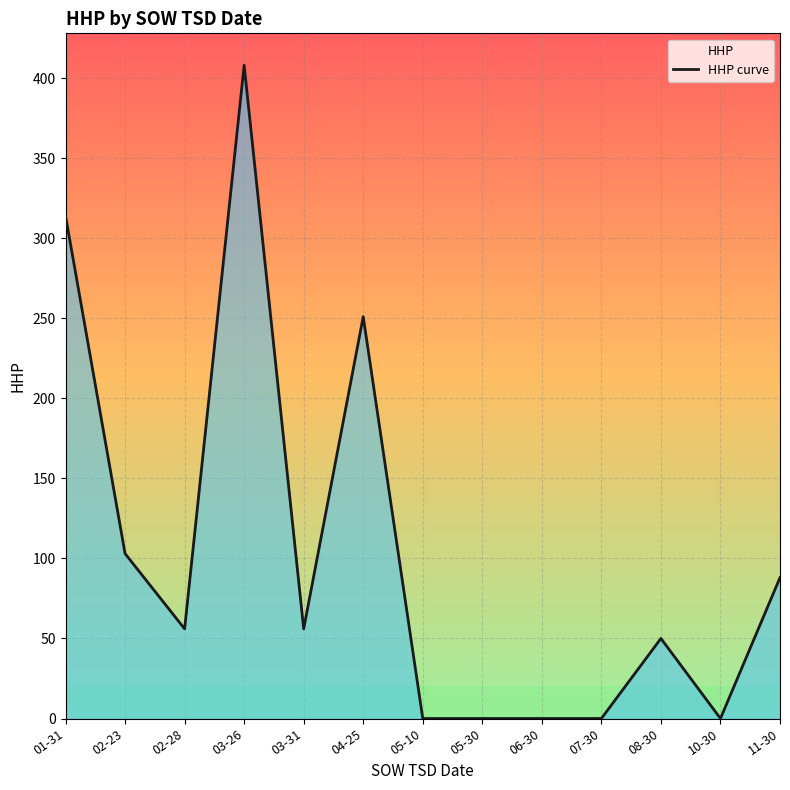

How many points are lower than both their immediate neighbors (excluding endpoints)?

3